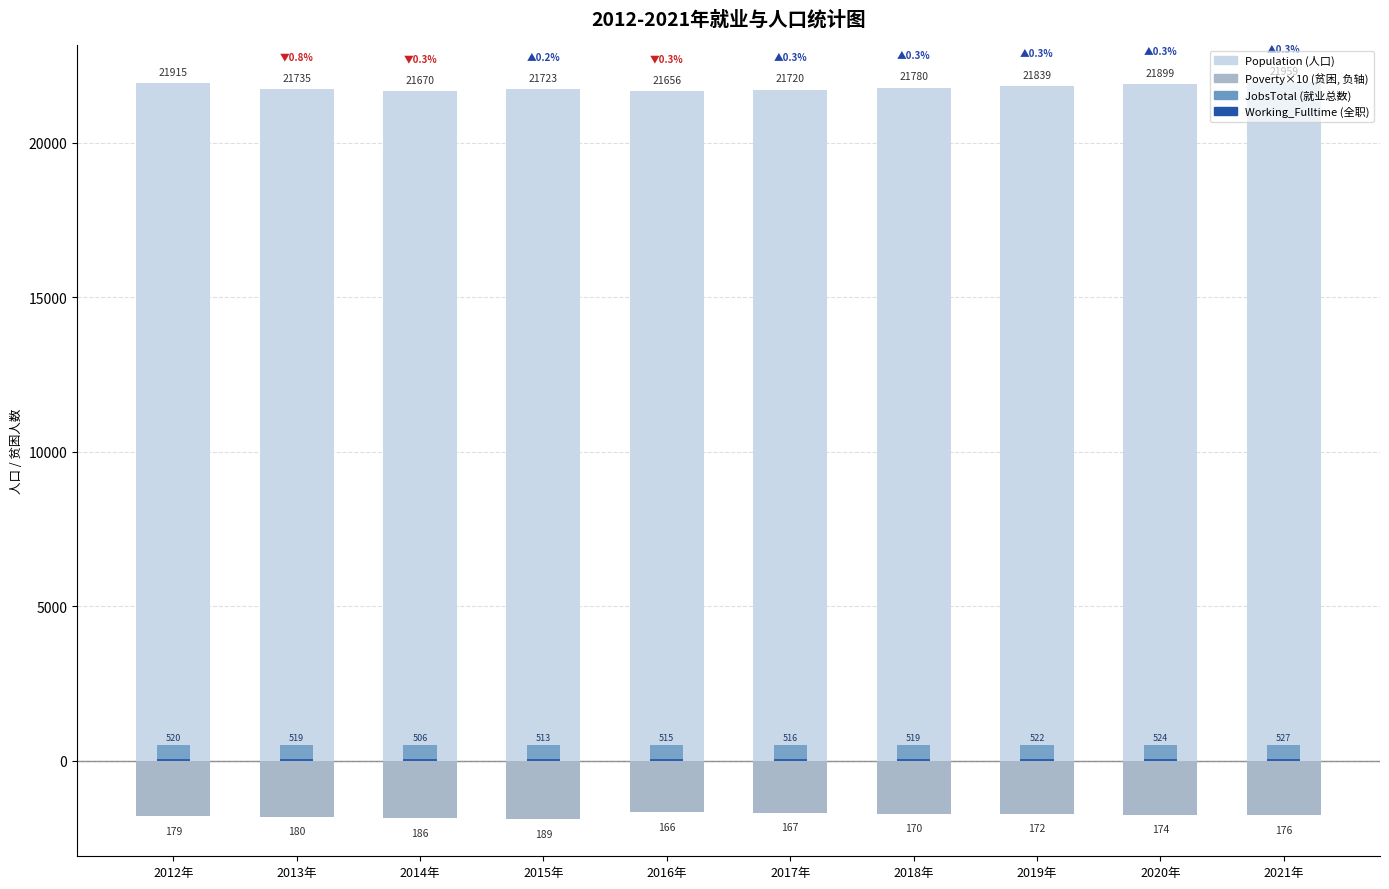

What is the spread (max minus min) of values at 2019年?

23559